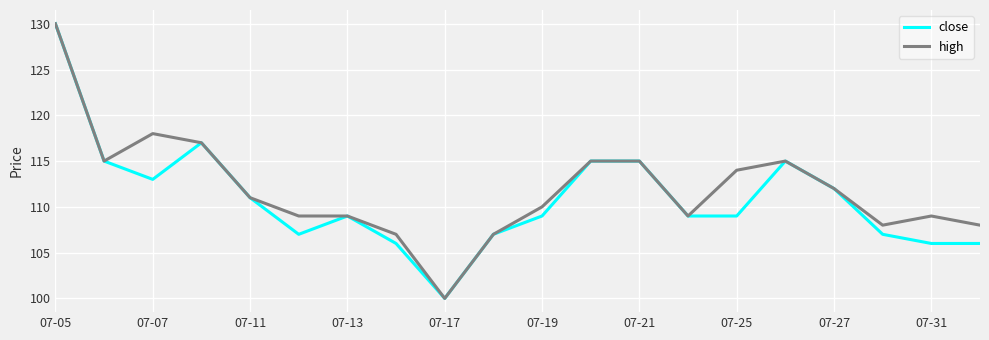

What is the minimum value for high?

100